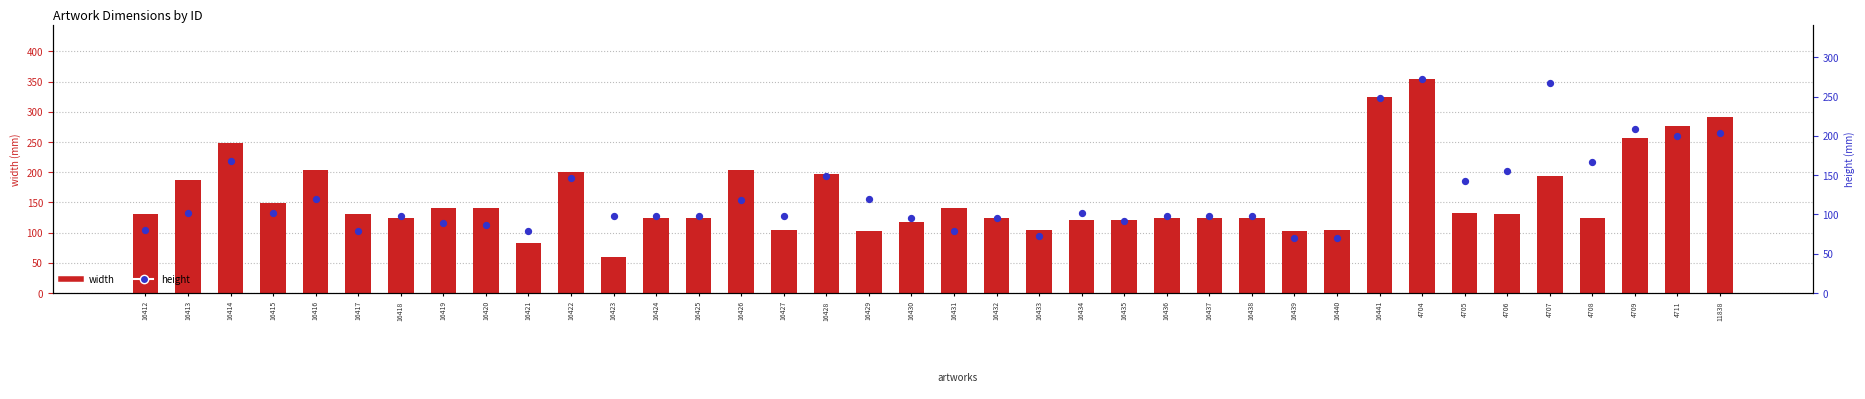

Which series contains the lowest Y value?

width